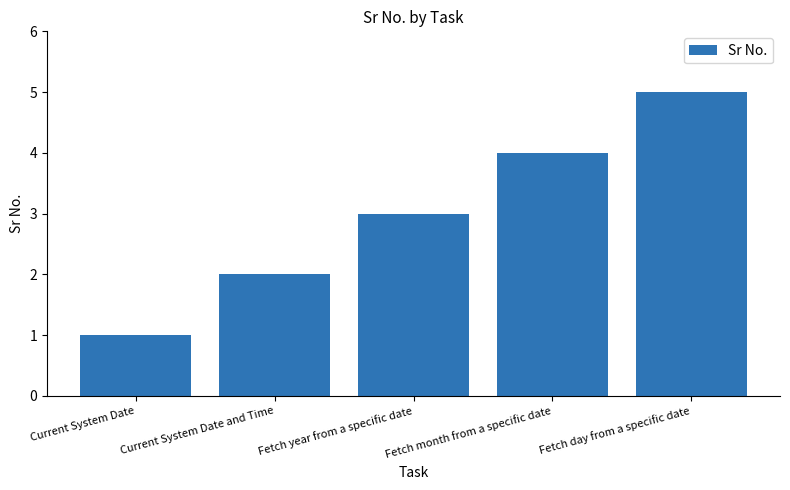

The value at Current System Date and Time is 1. True or false?

False